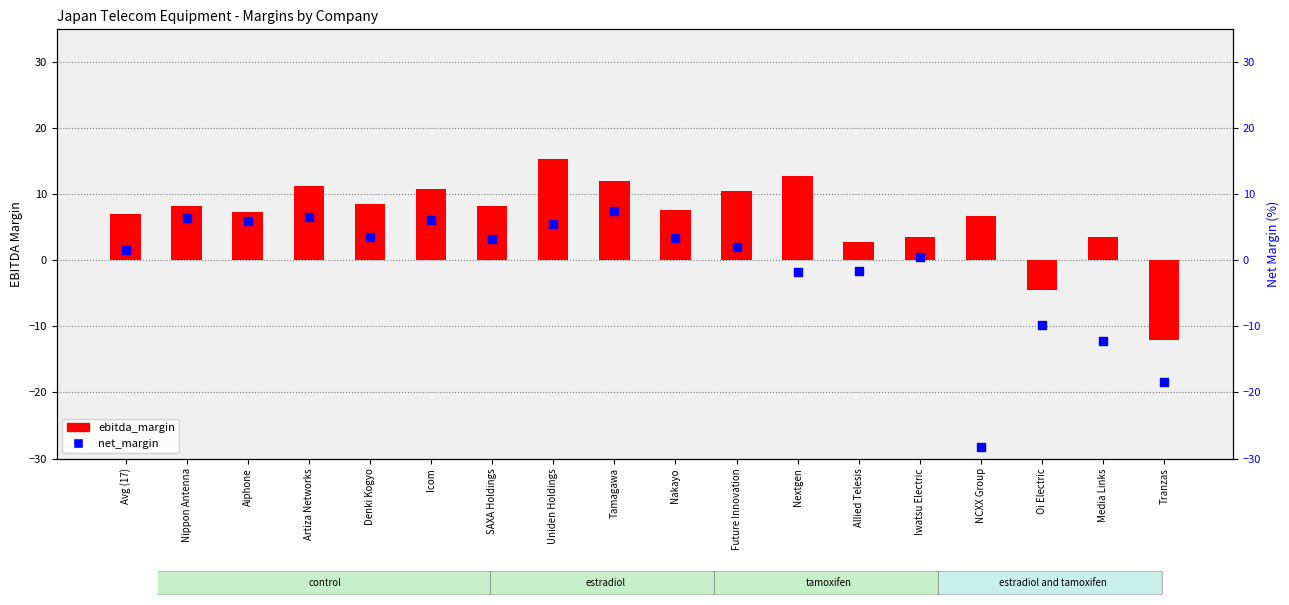

What are all the series names shown in the legend?

ebitda_margin, net_margin